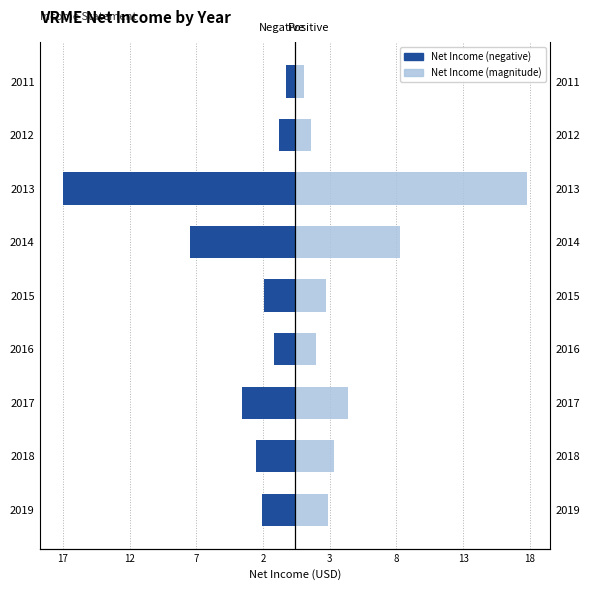

How many bars are there in total?

18